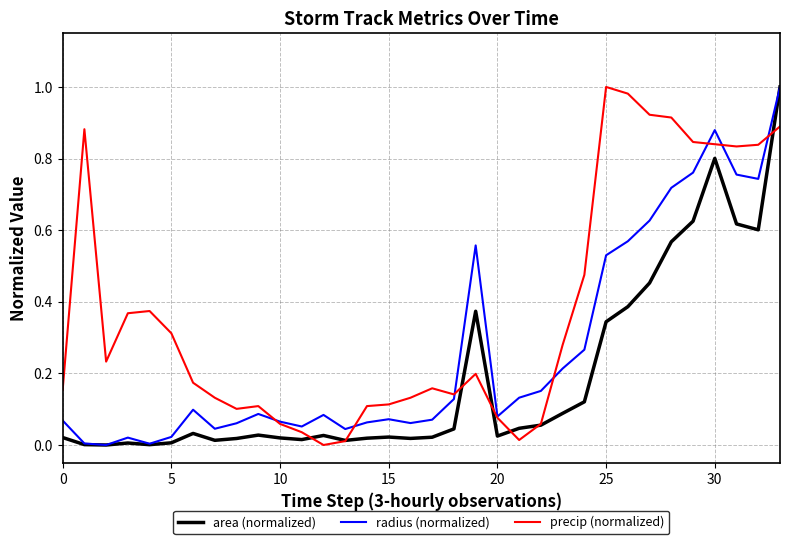

List the series in order of their overall mean, lowest first.

area (normalized), radius (normalized), precip (normalized)